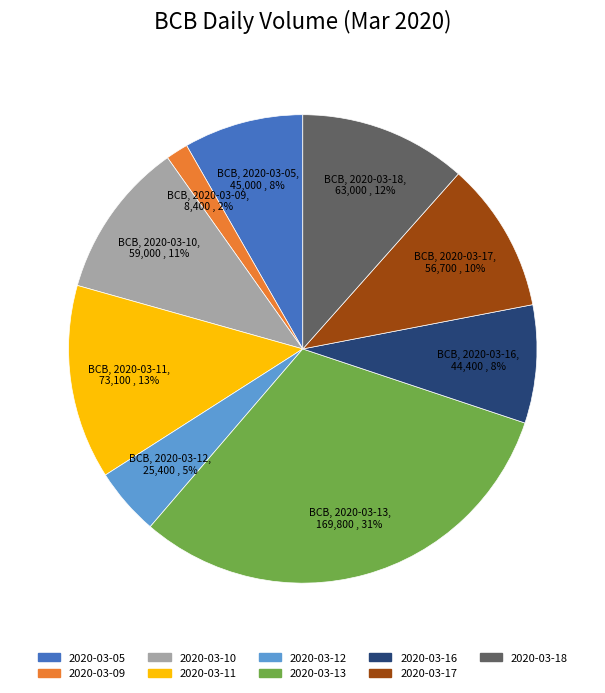

Is there a majority slice in this chart?

No